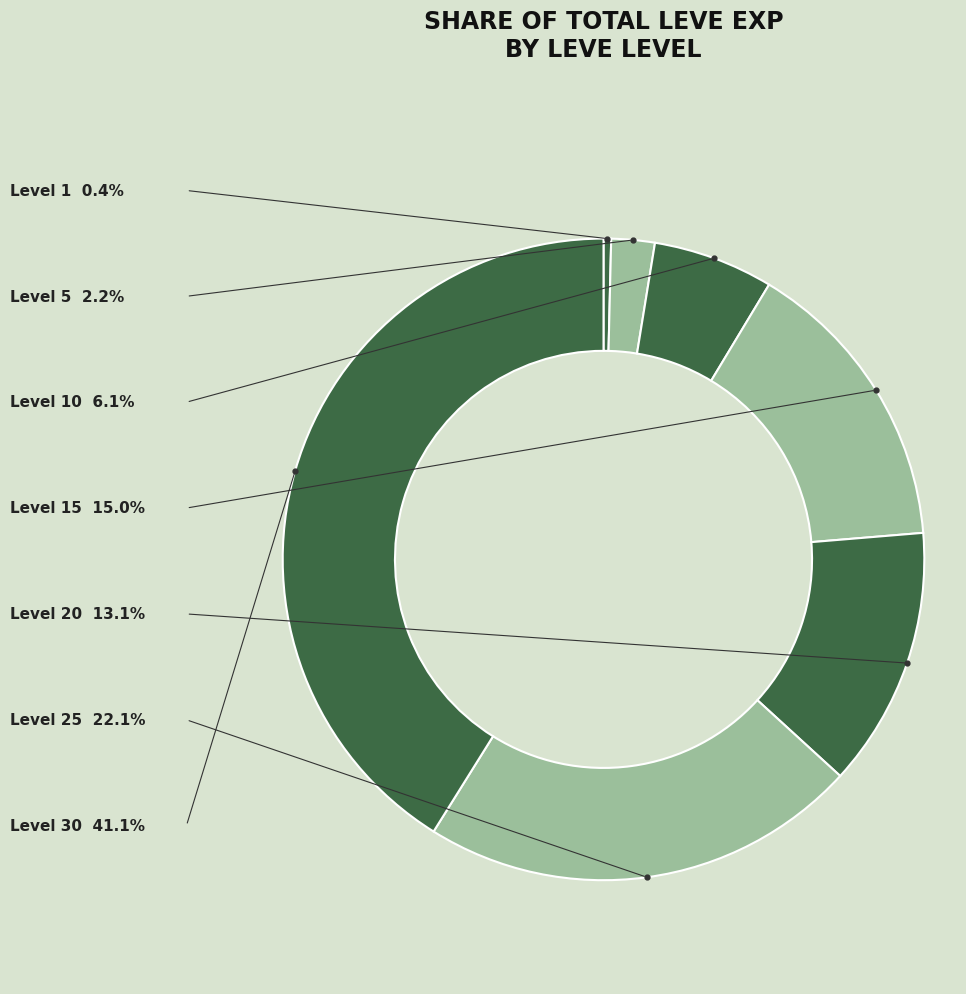

How many segments does this pie chart have?

7